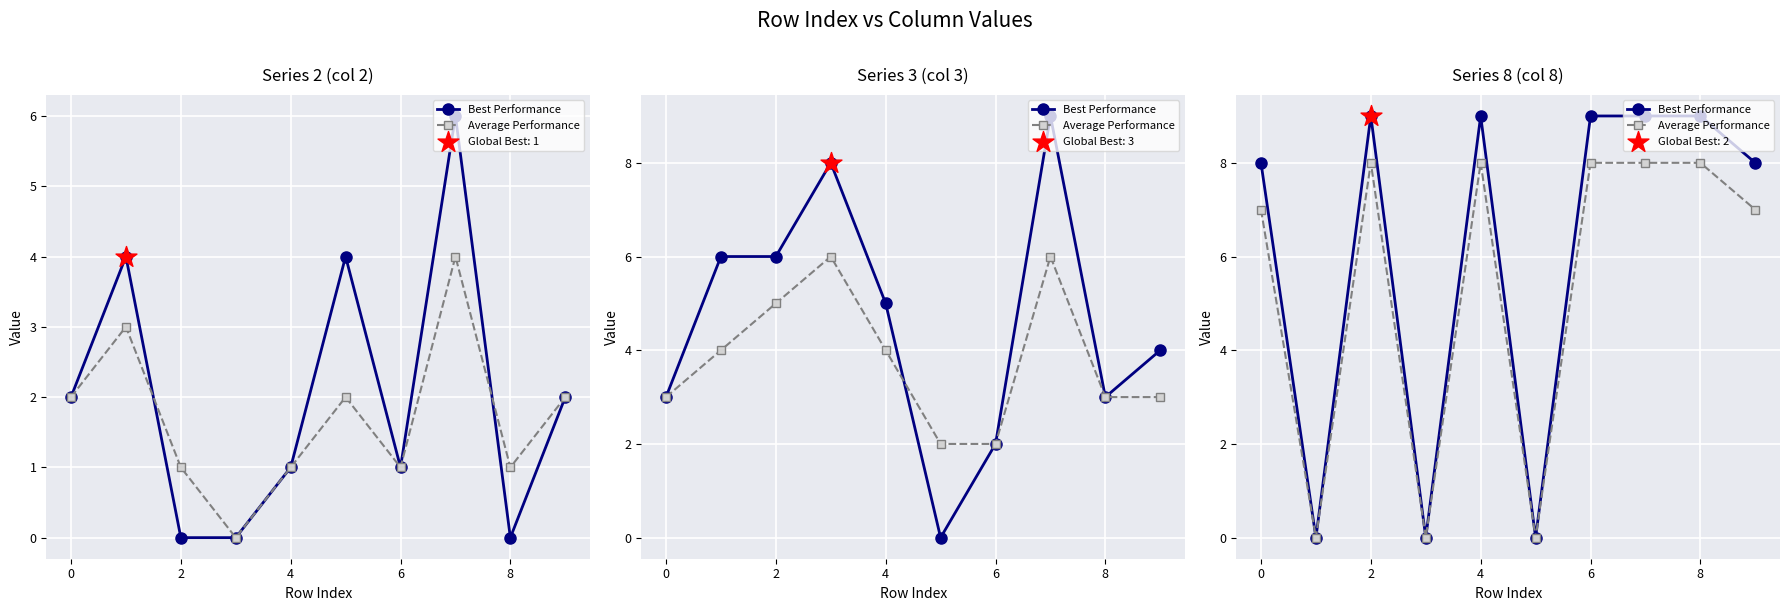

Which series reaches the minimum Y coordinate?

Best Performance